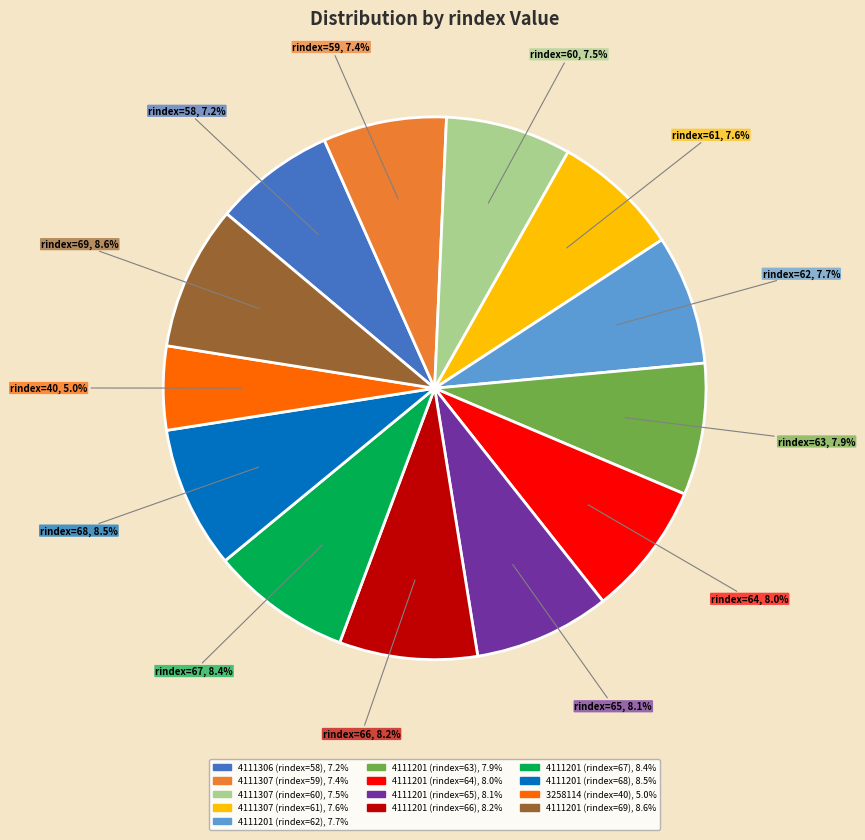

To the nearest percent, what percentage of the pie is 4111201 (rindex=67)?

8%